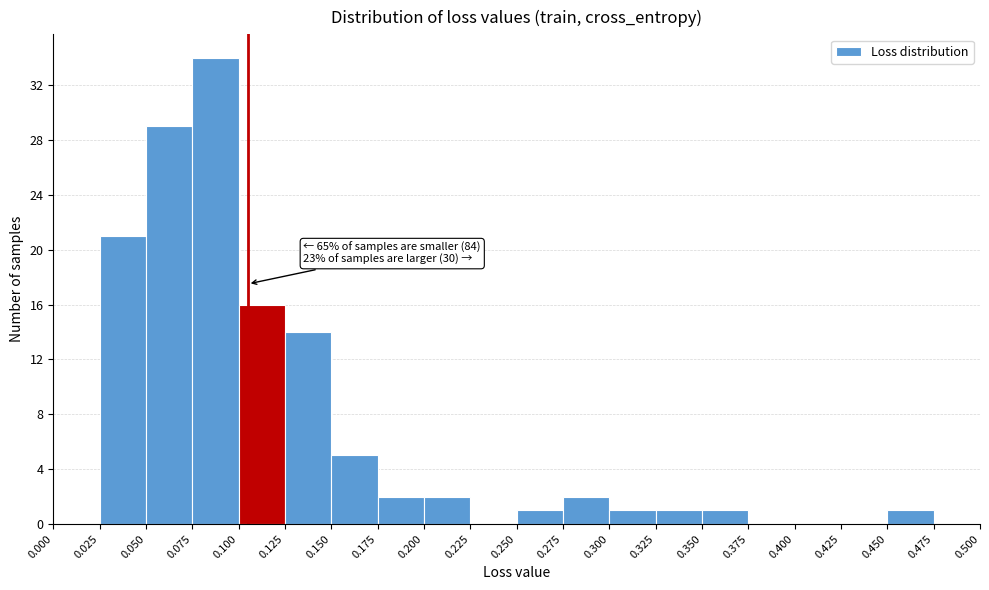

Which range on the x-axis has the tallest bar?

0.075 to 0.100